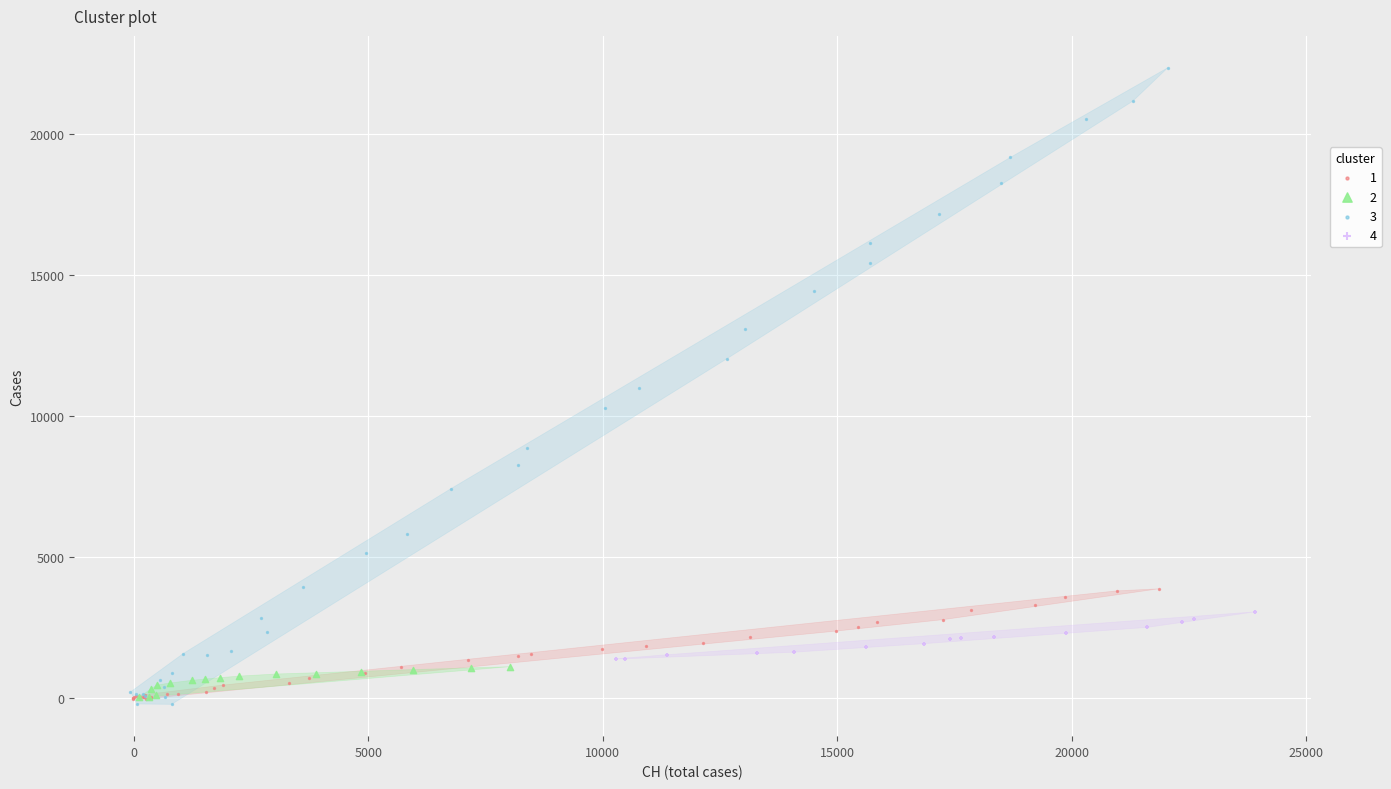

Which series reaches the maximum Y coordinate?

3